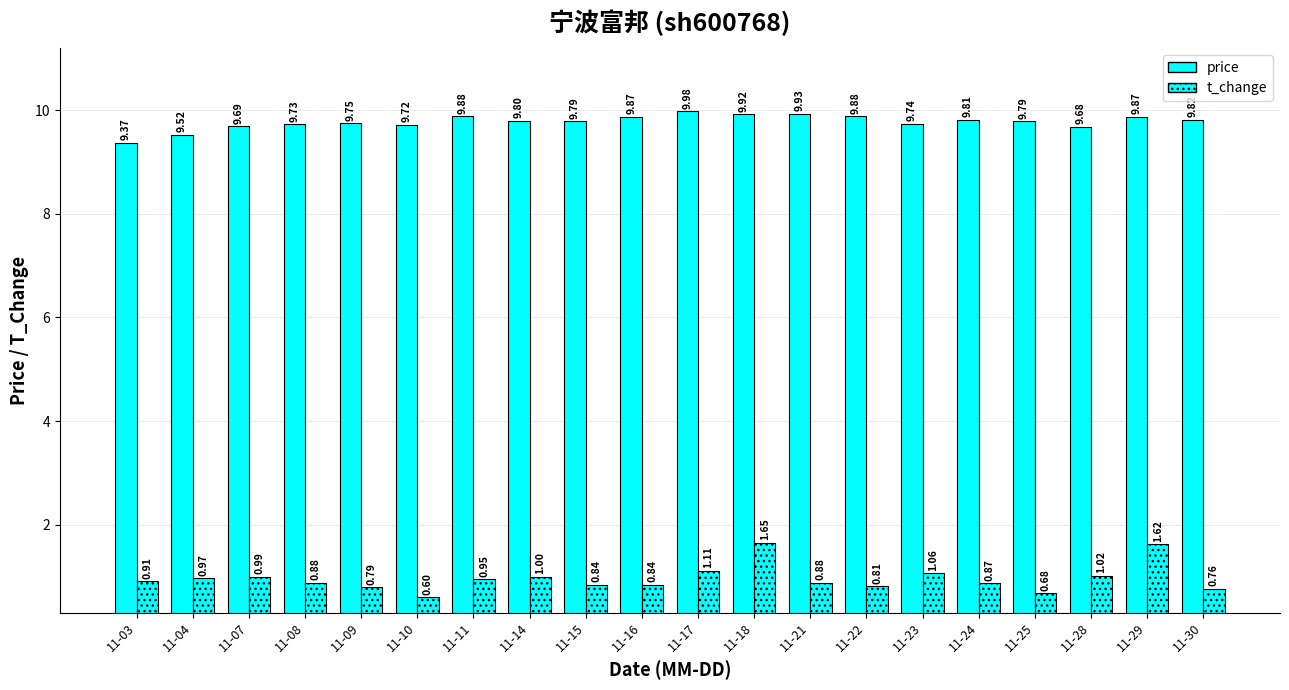

At how many categories does at least one series exceed 4?

20